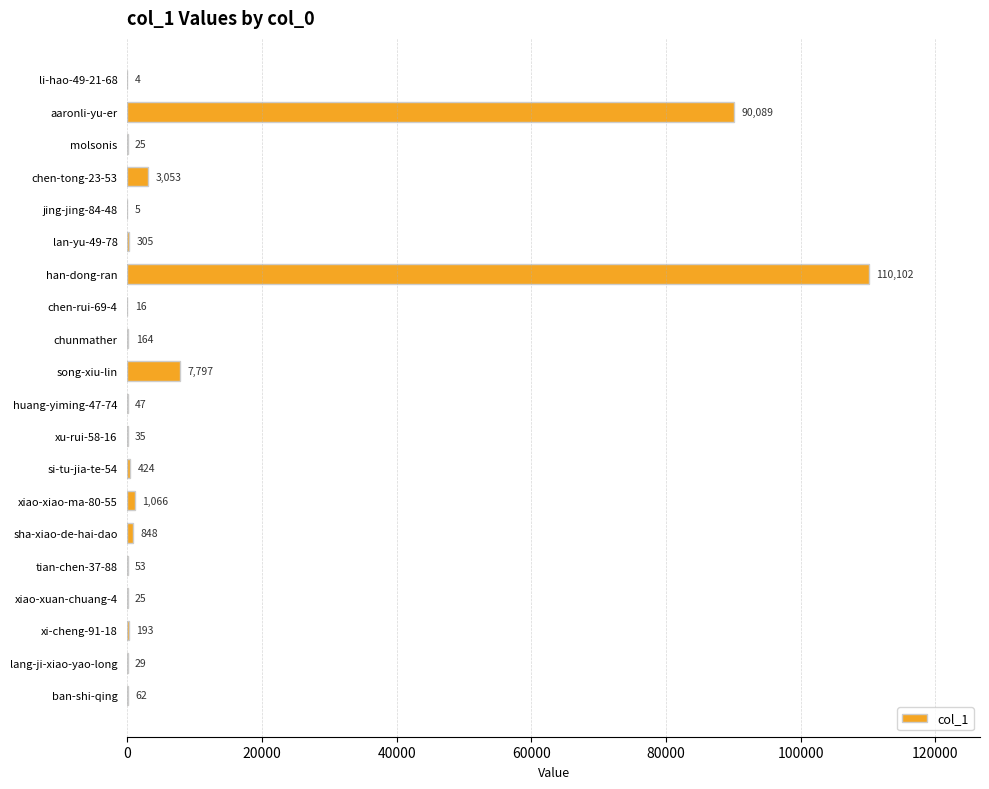

What is the greatest value displayed?

110102